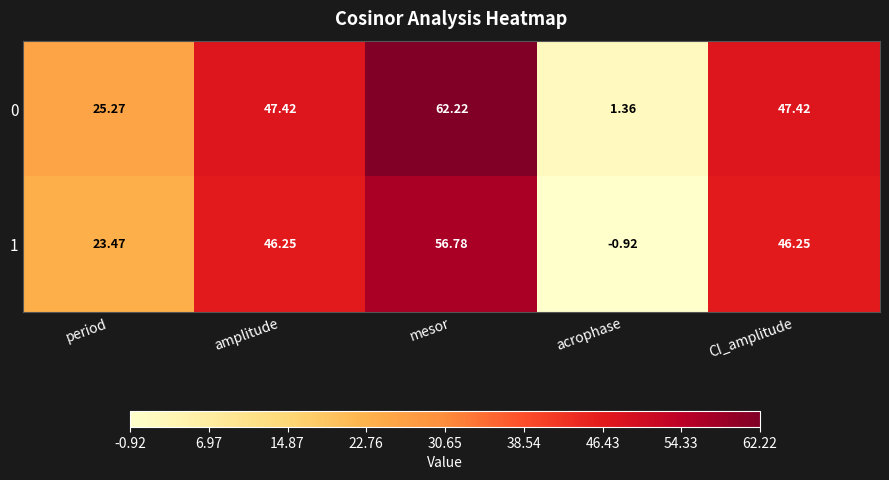

How many series are shown in this chart?

2